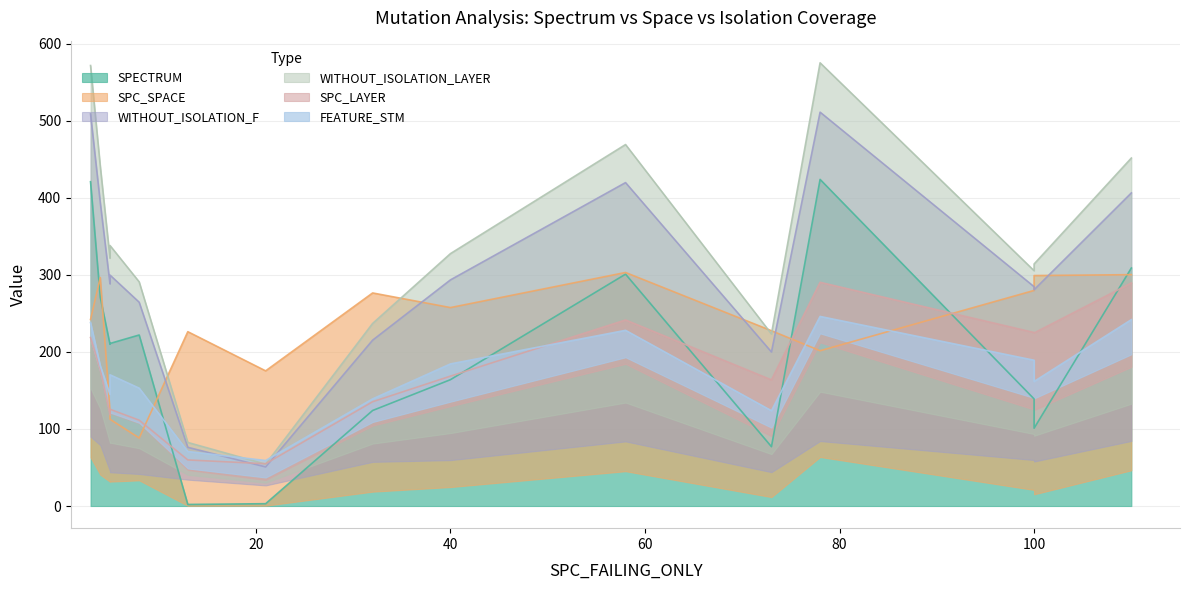

Between 4 and 78, which series saw the biggest shift?

SPECTRUM